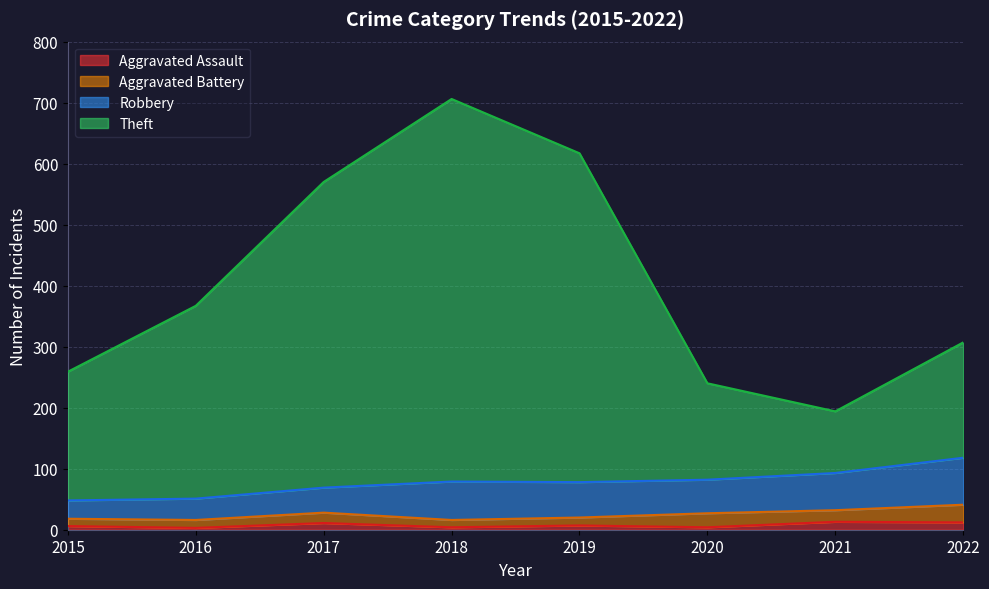

What is the spread (max minus min) of values at 2022?

295